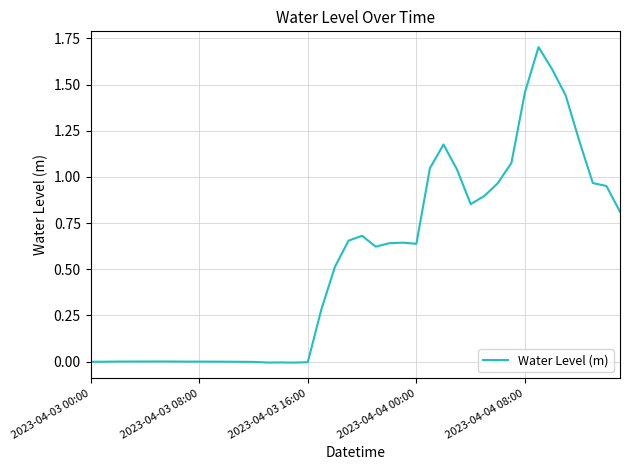

What is the maximum value shown in the chart?

1.7